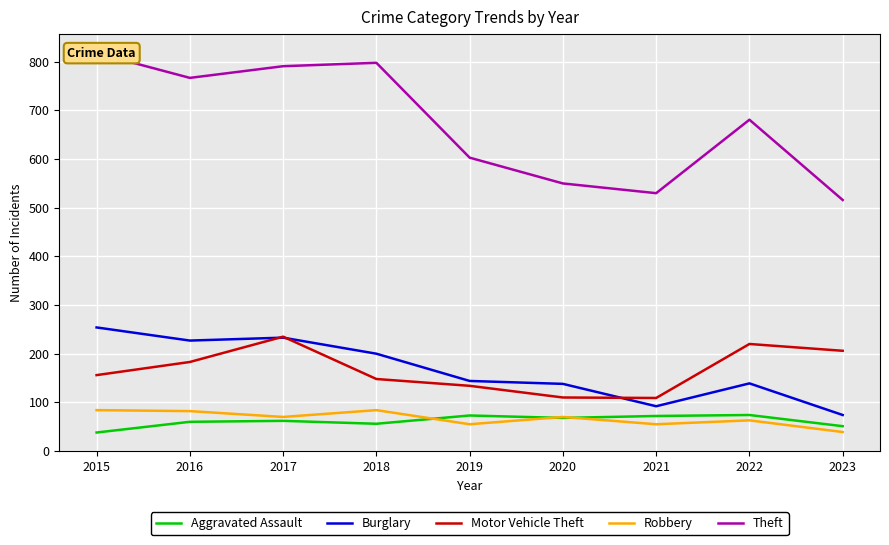

How many lines are shown in the chart?

5